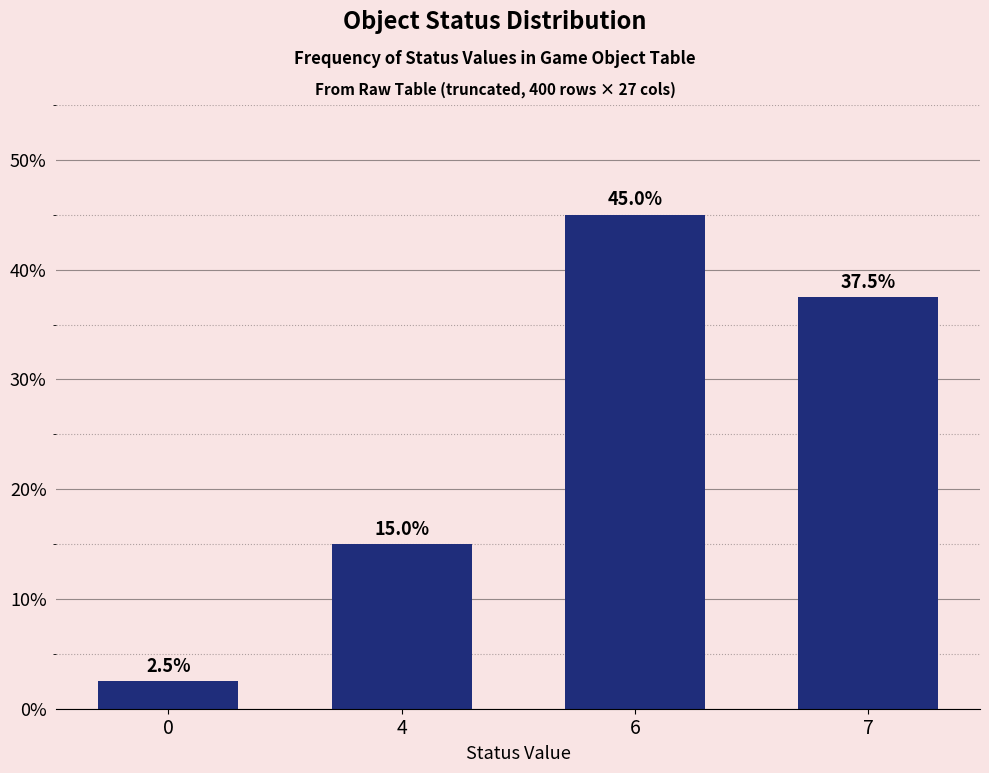

List the labels in order of value, smallest first.

0, 4, 7, 6